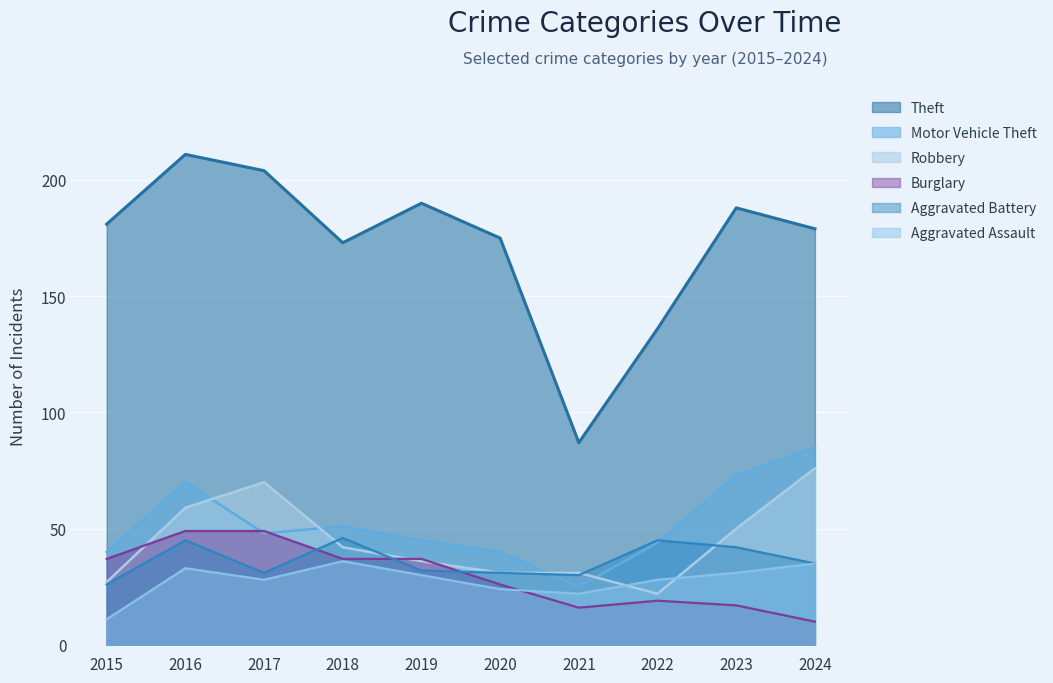

At which category does Burglary reach its first local peak?

2022